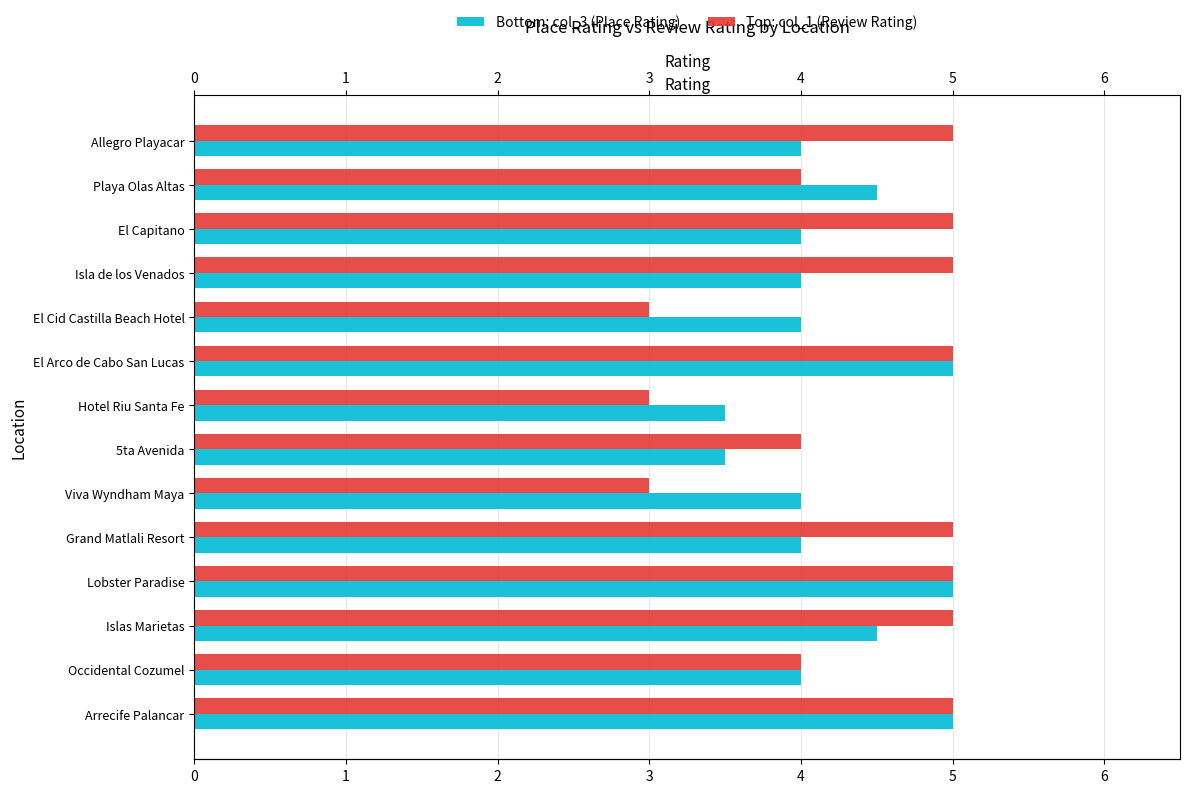

What are all the series names shown in the legend?

col_3 (Place Rating), col_1 (Review Rating)